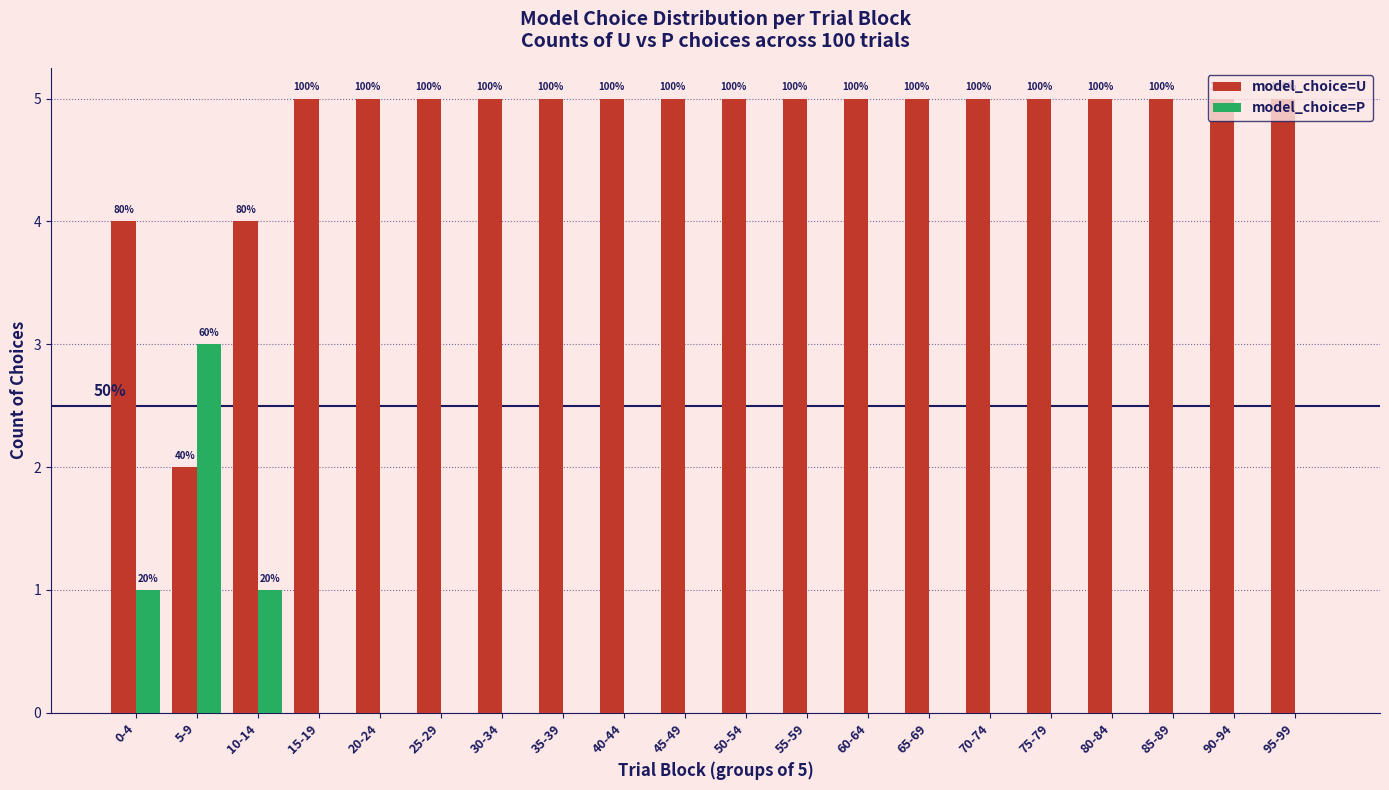

The value of model_choice=P at 95-99 is 0. True or false?

True